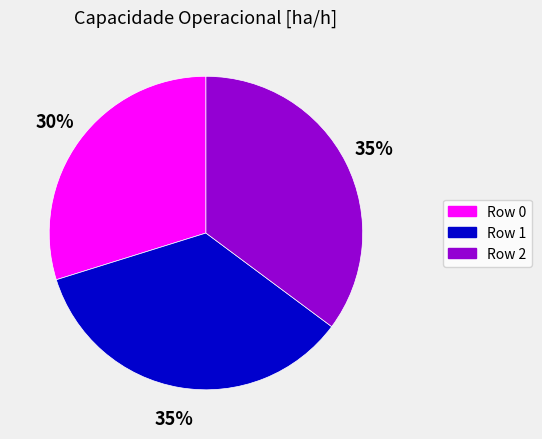

To the nearest percent, what portion does Row 1 represent?

35%